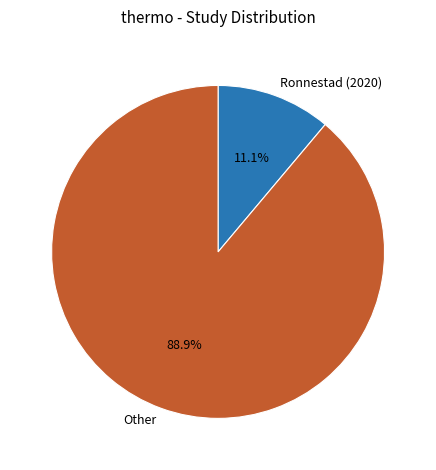

To the nearest percent, what percentage of the pie is Ronnestad (2020)?

11%